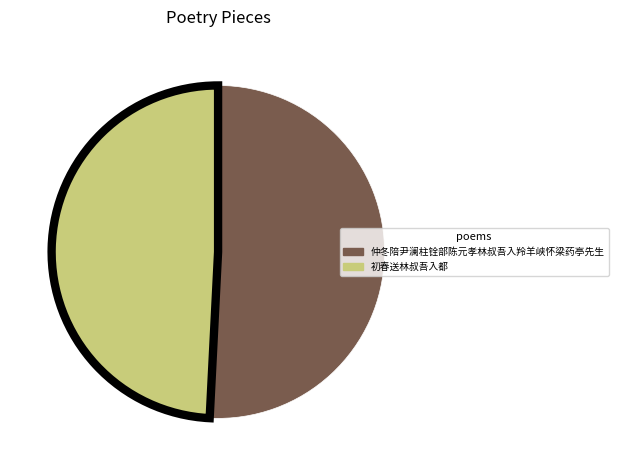

What is the majority slice?

仲冬陪尹澜柱铨部陈元孝林叔吾入羚羊峡怀梁药亭先生